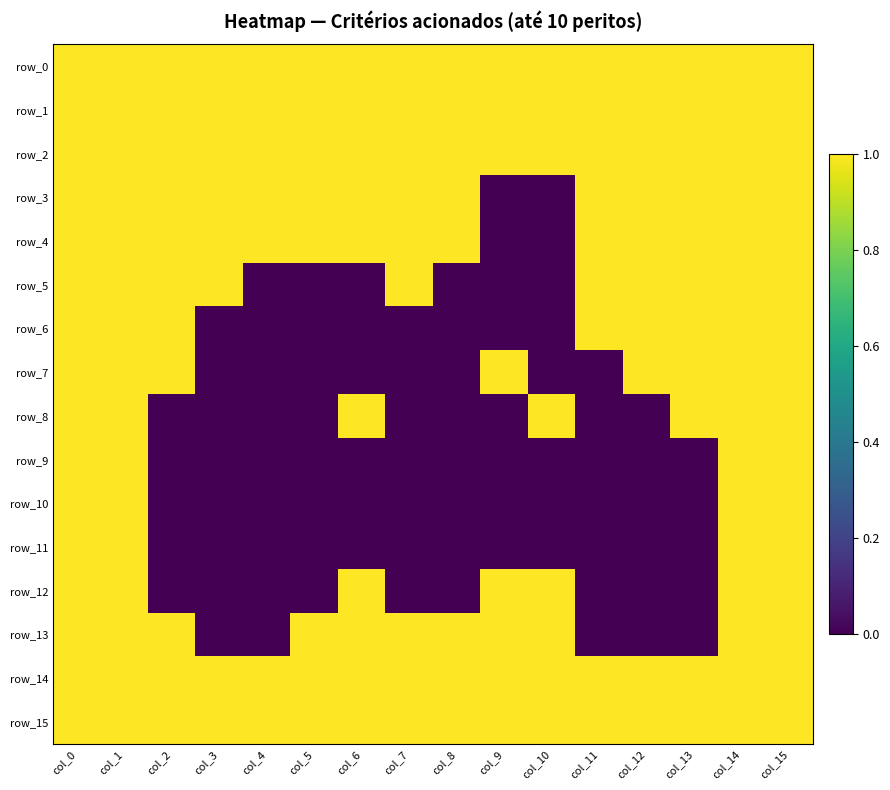

Reading left to right, what are all the values shown in this chart?

row_0: 1	1	1	1	1	1	1	1	1	1	1	1	1	1	1	1
row_1: 1	1	1	1	1	1	1	1	1	1	1	1	1	1	1	1
row_2: 1	1	1	1	1	1	1	1	1	1	1	1	1	1	1	1
row_3: 1	1	1	1	1	1	1	1	1	0	0	1	1	1	1	1
row_4: 1	1	1	1	1	1	1	1	1	0	0	1	1	1	1	1
row_5: 1	1	1	1	0	0	0	1	0	0	0	1	1	1	1	1
row_6: 1	1	1	0	0	0	0	0	0	0	0	1	1	1	1	1
row_7: 1	1	1	0	0	0	0	0	0	1	0	0	1	1	1	1
row_8: 1	1	0	0	0	0	1	0	0	0	1	0	0	1	1	1
row_9: 1	1	0	0	0	0	0	0	0	0	0	0	0	0	1	1
row_10: 1	1	0	0	0	0	0	0	0	0	0	0	0	0	1	1
row_11: 1	1	0	0	0	0	0	0	0	0	0	0	0	0	1	1
row_12: 1	1	0	0	0	0	1	0	0	1	1	0	0	0	1	1
row_13: 1	1	1	0	0	1	1	1	1	1	1	0	0	0	1	1
row_14: 1	1	1	1	1	1	1	1	1	1	1	1	1	1	1	1
row_15: 1	1	1	1	1	1	1	1	1	1	1	1	1	1	1	1